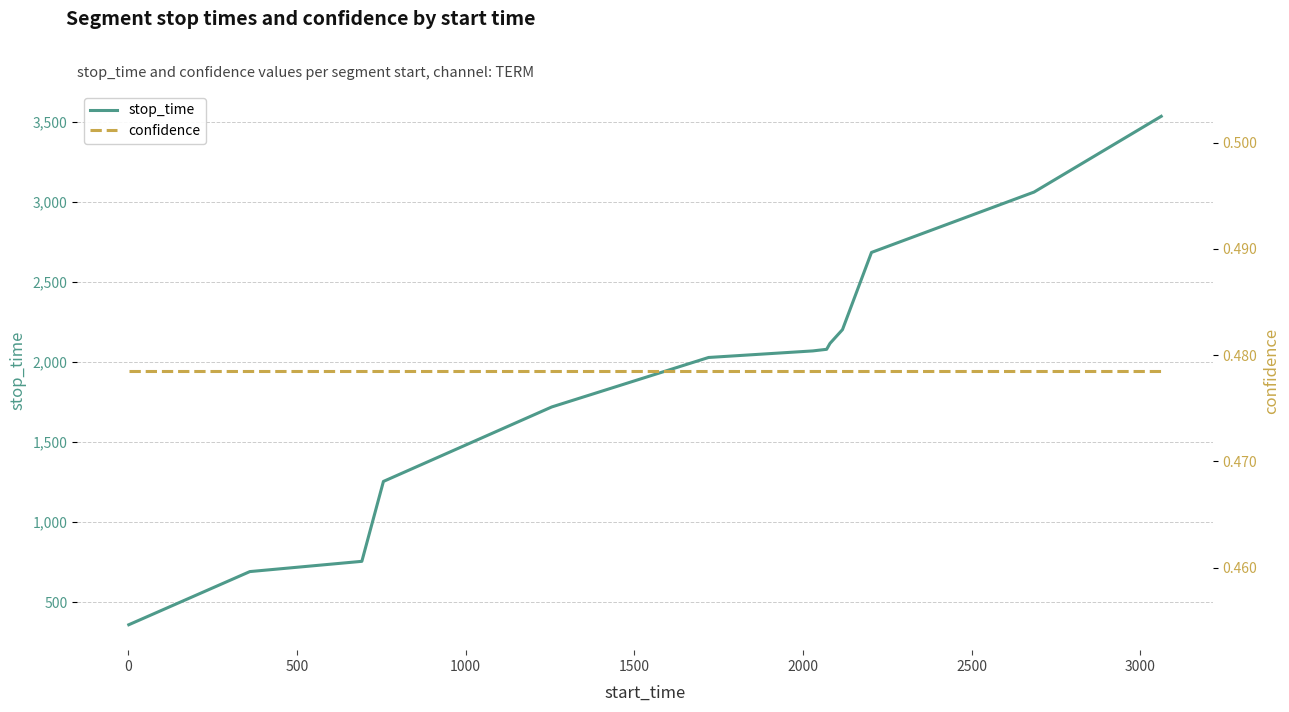

True or false: stop_time and confidence cross at least once.

False